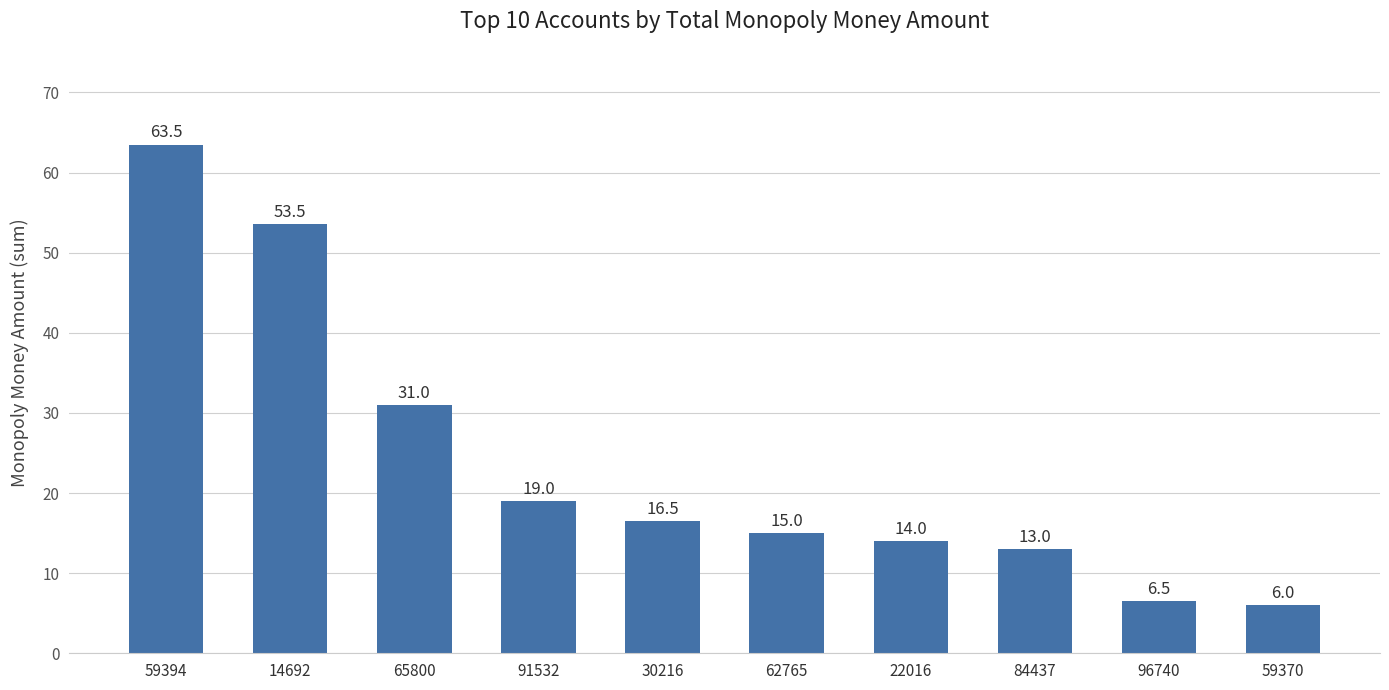

Which label corresponds to the smallest value in the chart?

59370